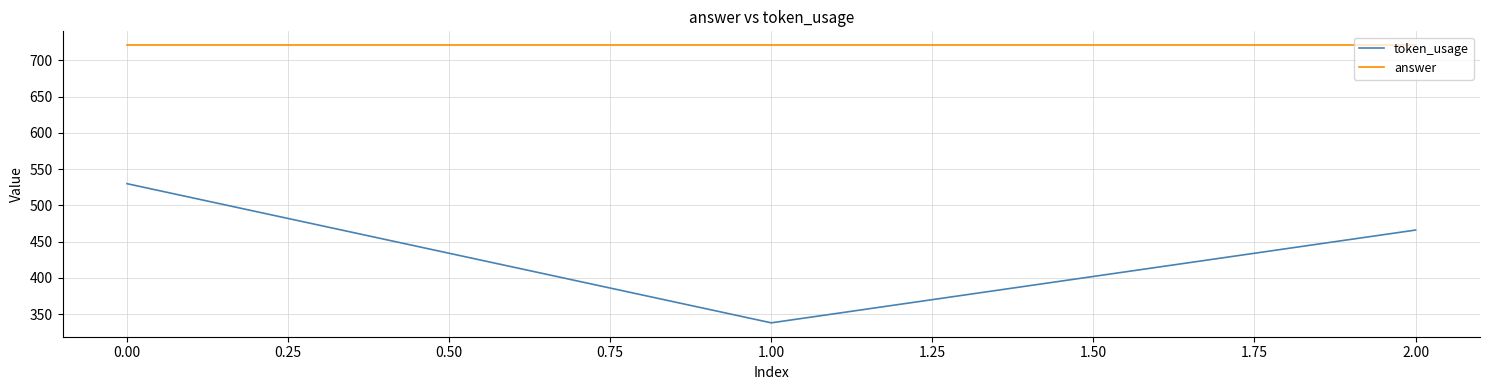

Rank the series at 0.00 from lowest to highest value.

token_usage, answer